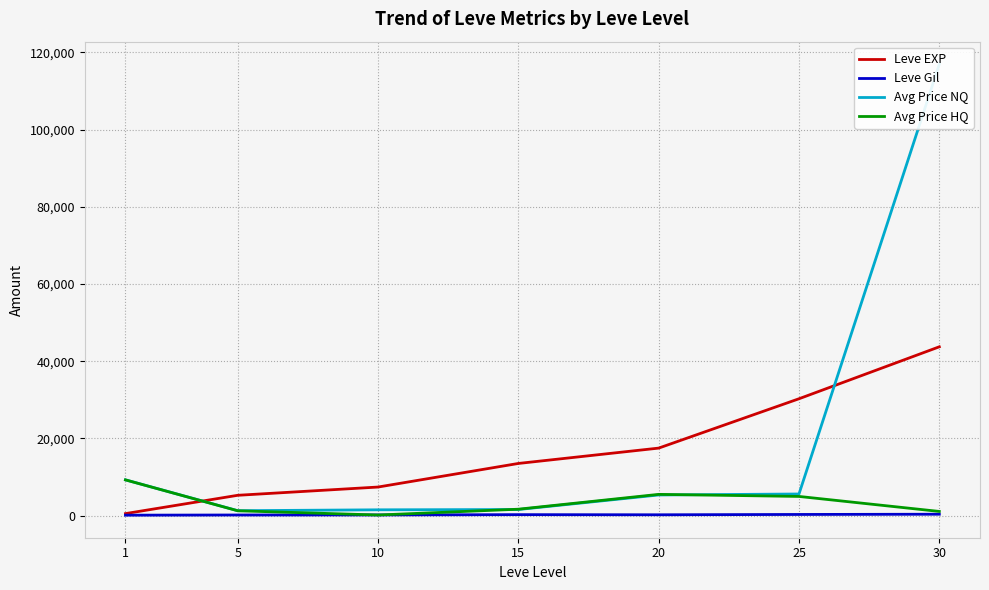

What is the difference between the maximum and second lowest values in the Leve EXP series?

38468.3